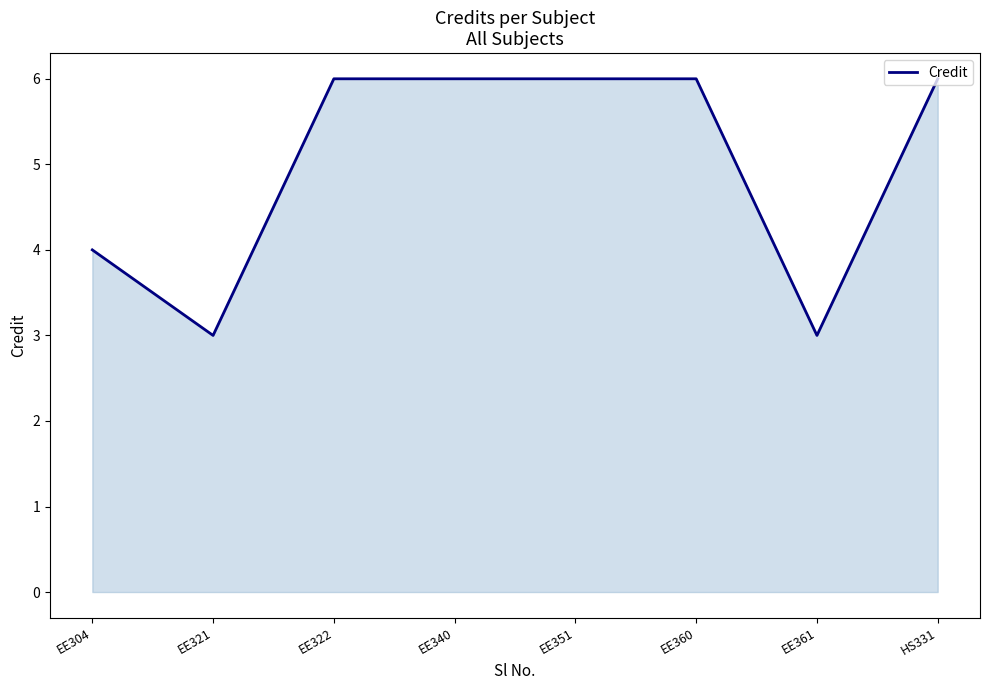

Reading left to right, list all the values displayed in this chart.

EE304=4	EE321=3	EE322=6	EE340=6	EE351=6	EE360=6	EE361=3	HS331=6